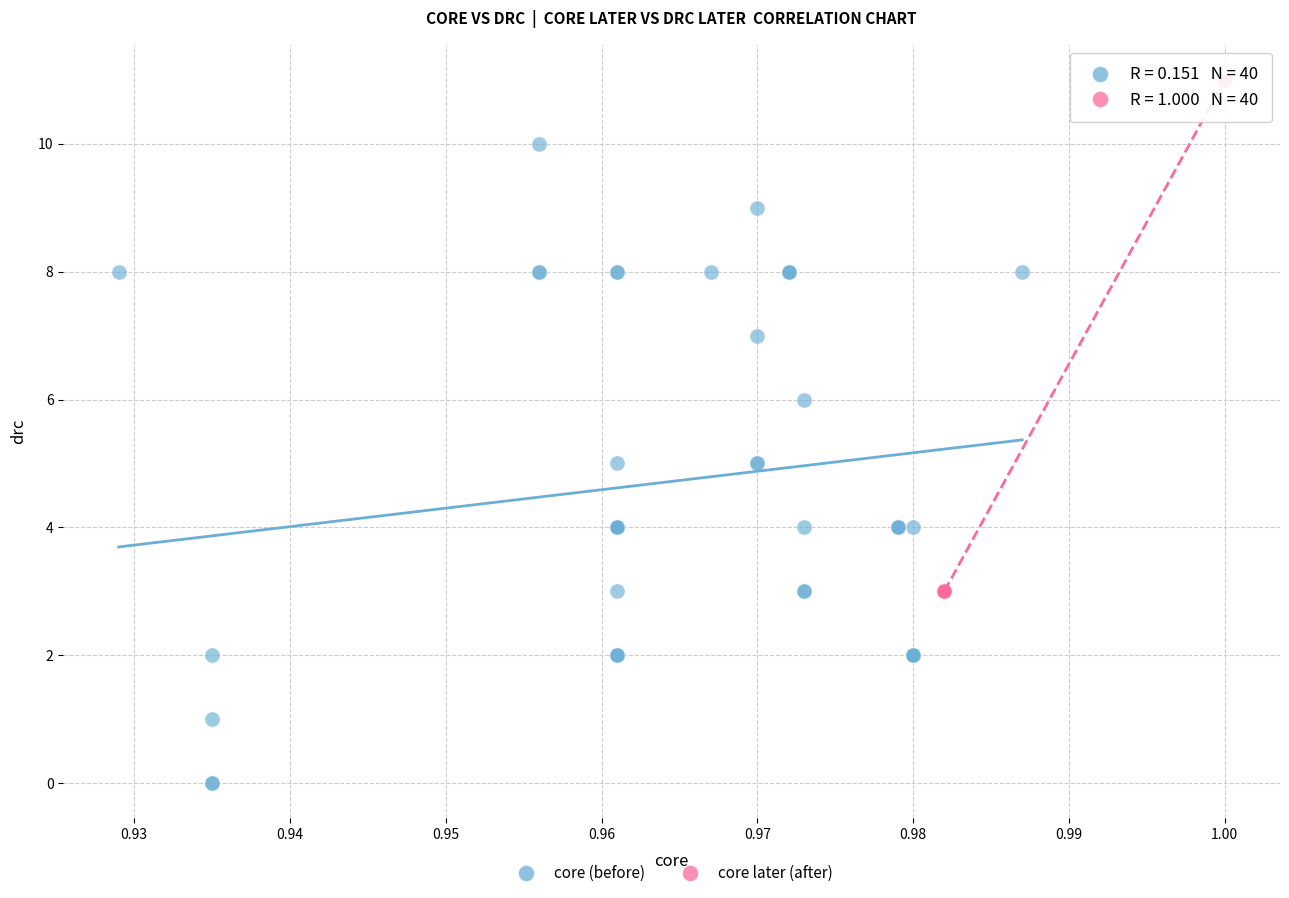

Which series reaches the maximum Y coordinate?

core later (after)